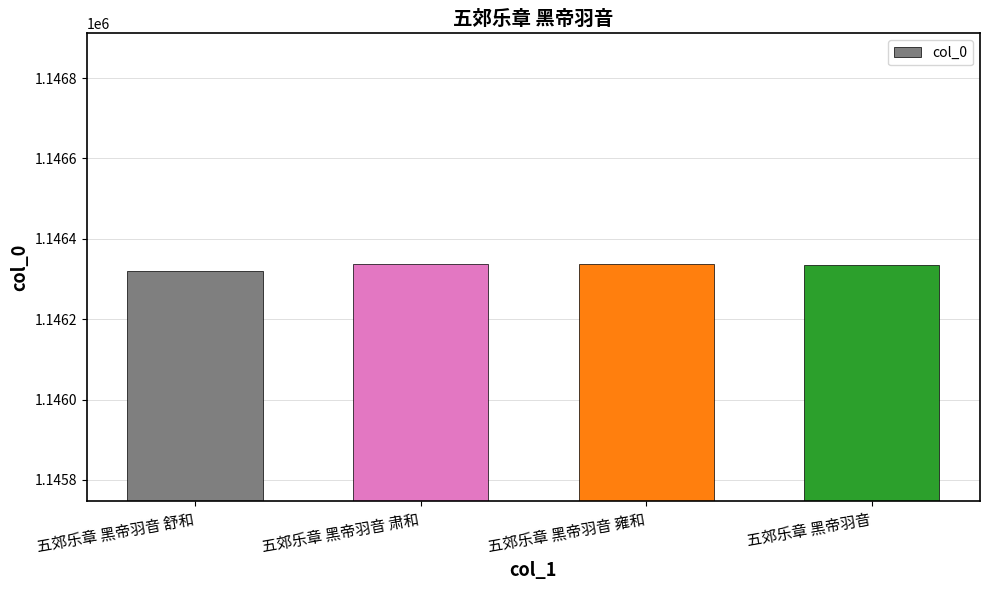

What is the change in value from 五郊乐章 黑帝羽音 肃和 to 五郊乐章 黑帝羽音 雍和?

+1